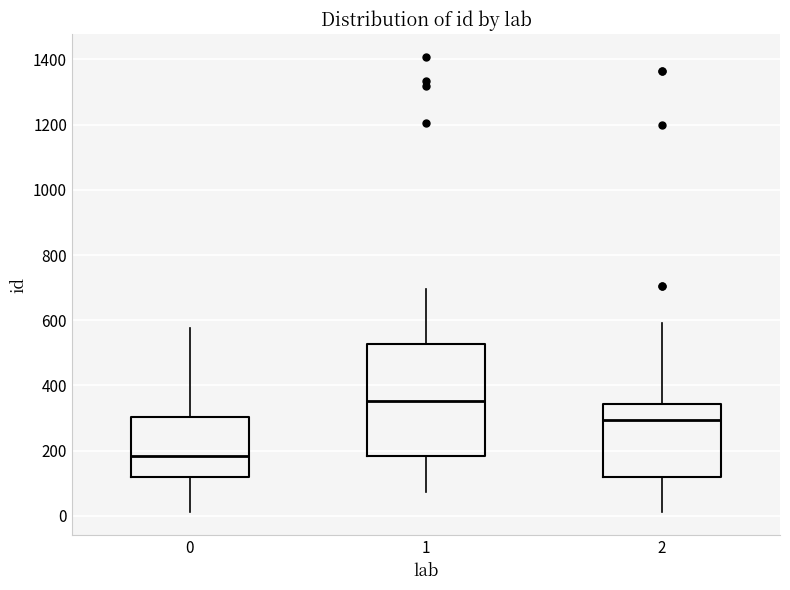

Which box's median line is the lowest?

0